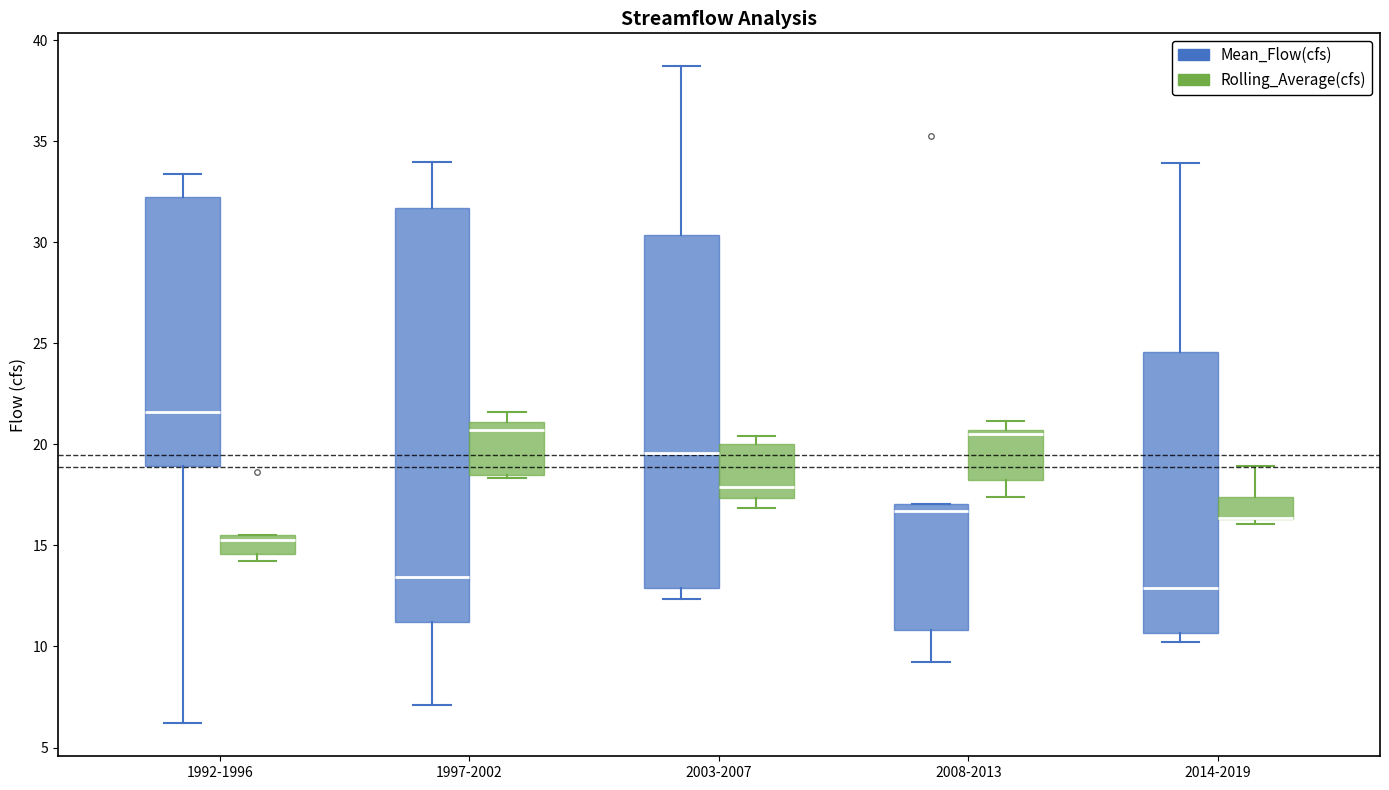

Reading left to right, transcribe this box plot: for each box, give where its median line is, the range the box spans, and where its two whiskers end, as read against the y-axis. The values are not printed on the chart, so give them approximately, as read against the axis.

1992-1996 (Mean_Flow(cfs)): median 21.5, box 19.0 to 32.5, whiskers 6.0 to 33.5
1992-1996 (Rolling_Average(cfs)): median 15.5 (just below the box's upper edge), box 14.5 to 15.5, whiskers 14.5 (just below the box's lower edge) to 15.5
1997-2002 (Mean_Flow(cfs)): median 13.5, box 11.0 to 31.5, whiskers 7.0 to 34.0
1997-2002 (Rolling_Average(cfs)): median 20.5, box 18.5 to 21.0, whiskers 18.5 (just below the box's lower edge) to 21.5
2003-2007 (Mean_Flow(cfs)): median 19.5, box 13.0 to 30.5, whiskers 12.5 to 38.5
2003-2007 (Rolling_Average(cfs)): median 18.0, box 17.5 to 20.0, whiskers 17.0 to 20.5
2008-2013 (Mean_Flow(cfs)): median 16.5, box 11.0 to 17.0, whiskers 9.0 to 17.0
2008-2013 (Rolling_Average(cfs)): median 20.5 (just below the box's upper edge), box 18.0 to 20.5, whiskers 17.5 to 21.0
2014-2019 (Mean_Flow(cfs)): median 13.0, box 10.5 to 24.5, whiskers 10.0 to 34.0
2014-2019 (Rolling_Average(cfs)): median 16.5 (drawn on the box's lower edge), box 16.5 to 17.5, whiskers 16.0 to 19.0